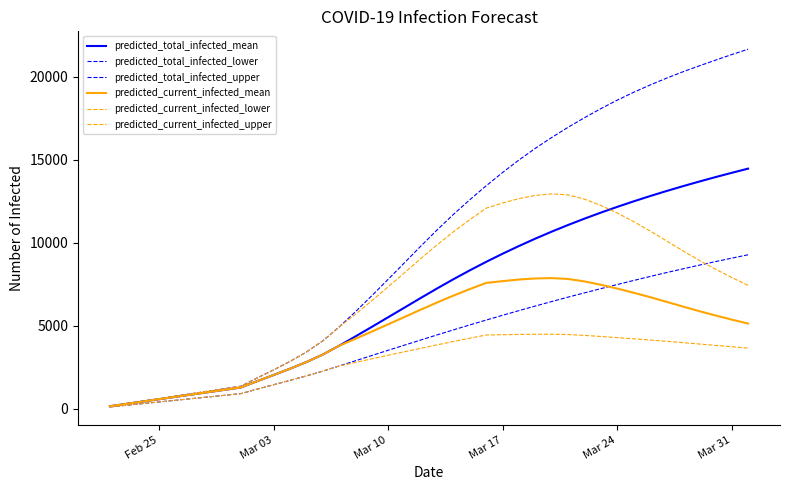

How many lines are shown in the chart?

6